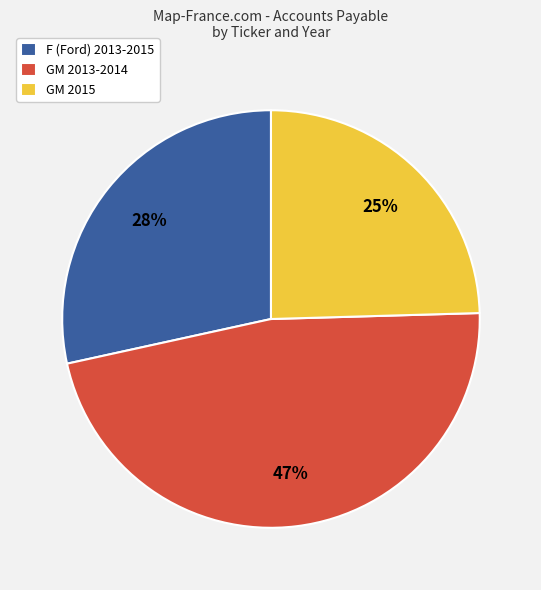

Which category has the smallest portion of the pie?

GM 2015